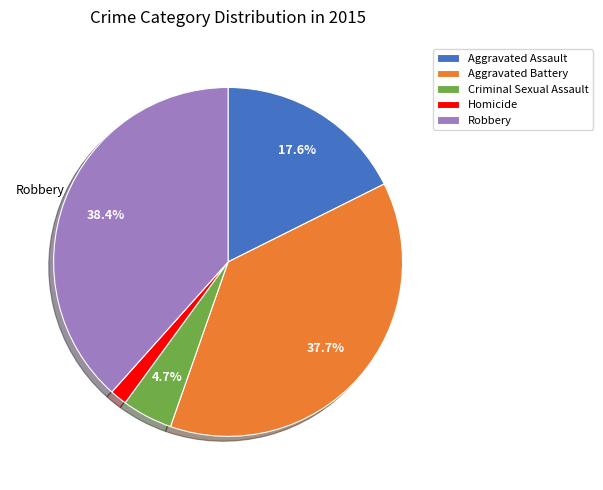

How many slices are in this pie chart?

5